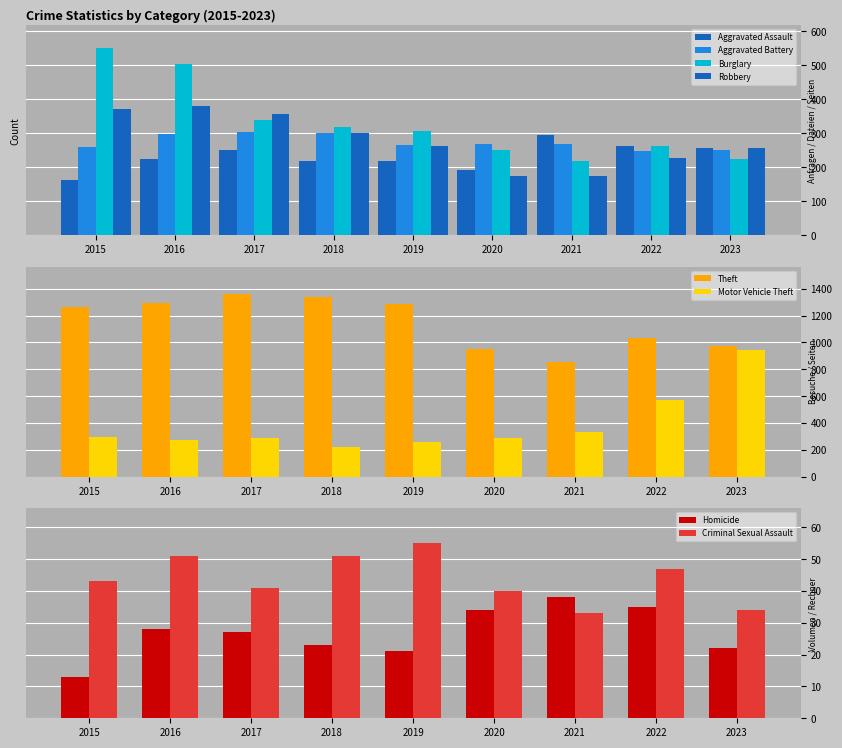

What is the average value of the Aggravated Assault series?

232